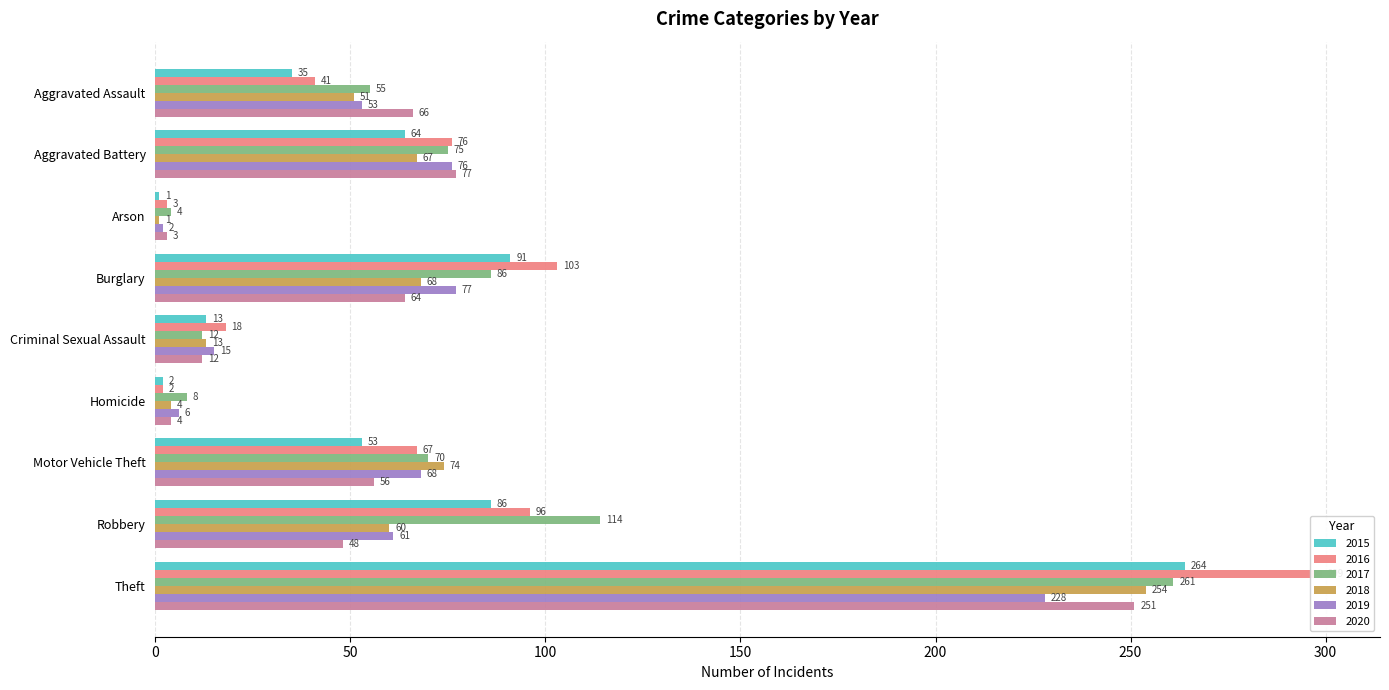

What is the label of the 3rd bar from the right?

Motor Vehicle Theft